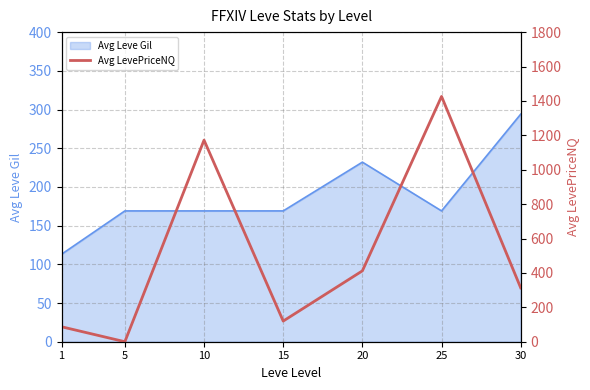

What is the maximum value shown in the chart?

1426